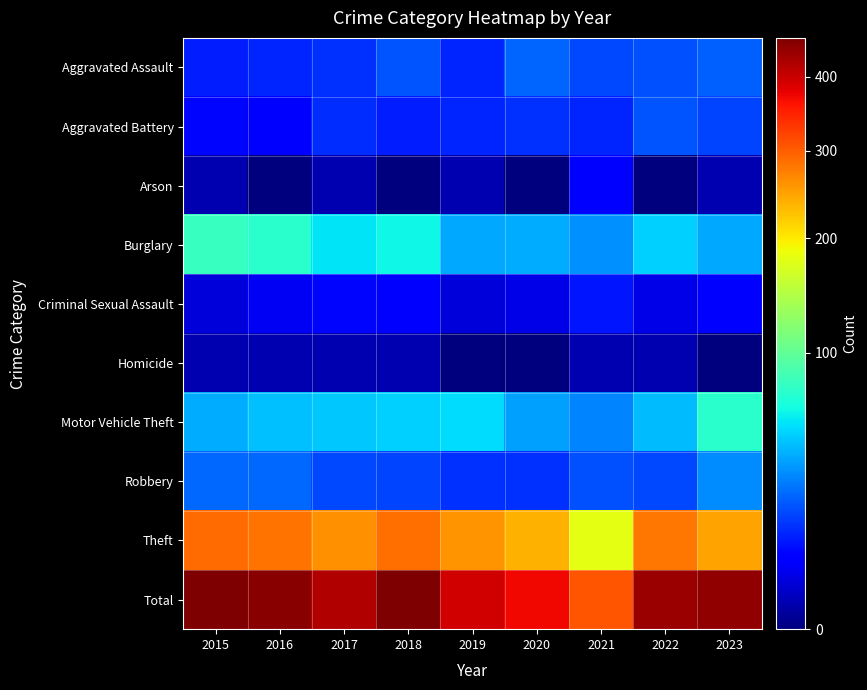

Count the number of data series in this chart.

10